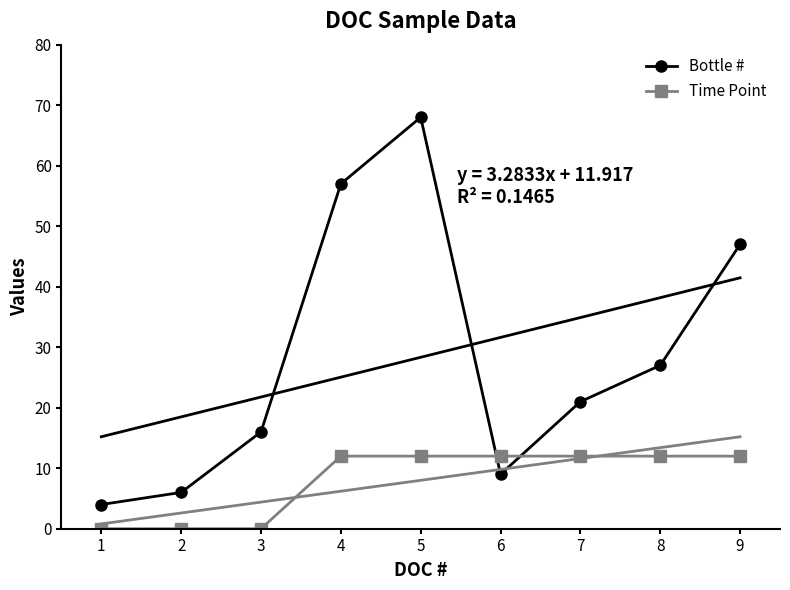

At how many categories does at least one series exceed 63?

1